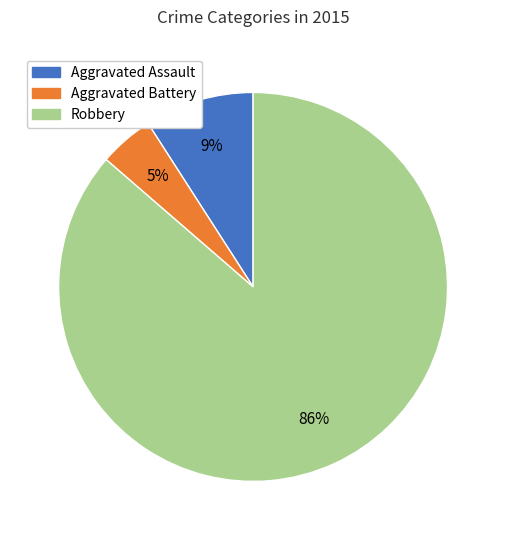

What is the smallest slice in the pie chart?

Aggravated Battery